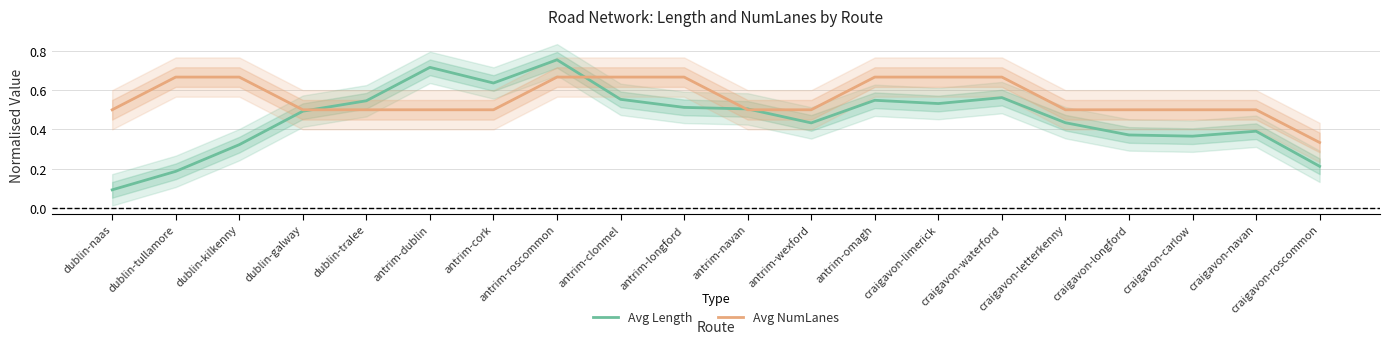

What is the label of the 7th point from the right?

craigavon-limerick